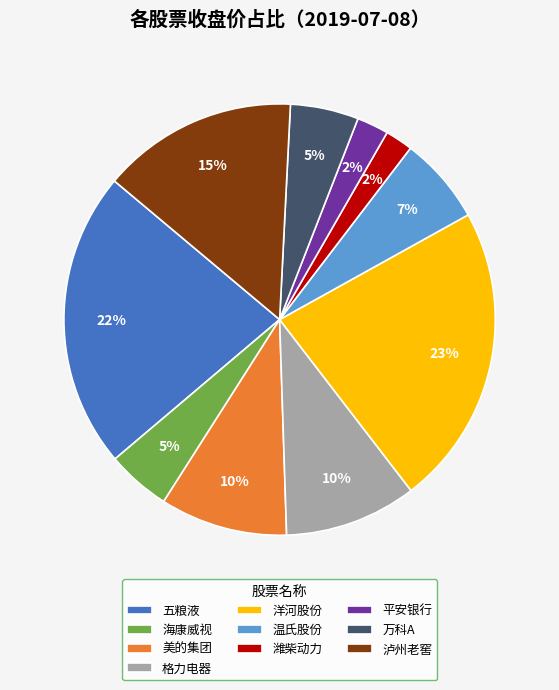

To the nearest percent, what is the average slice percentage?

10%